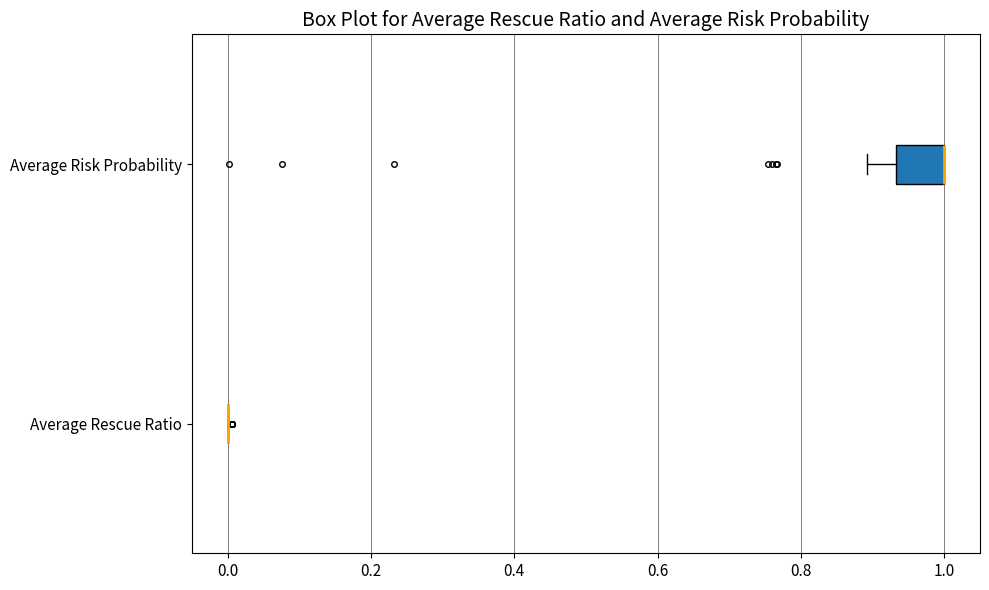

Which box is the widest, from its left edge to its right edge?

Average Risk Probability